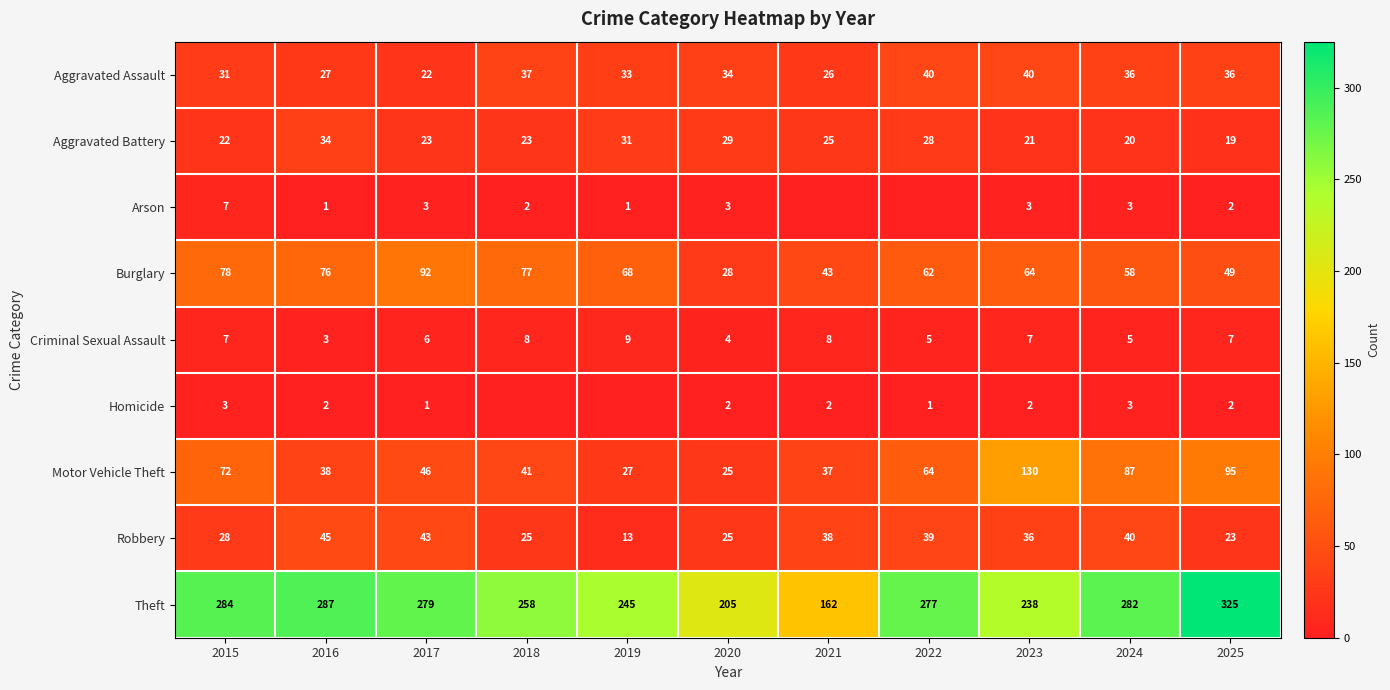

What is the difference between the Aggravated Battery values at 2017 and 2015?

1